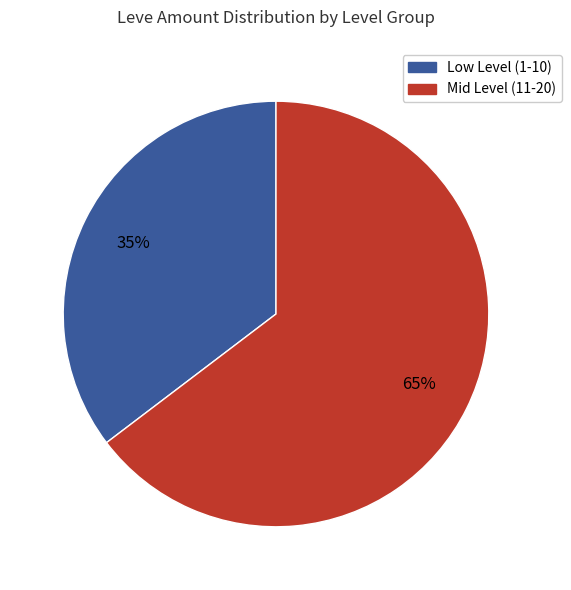

Does any single category account for the majority?

Yes